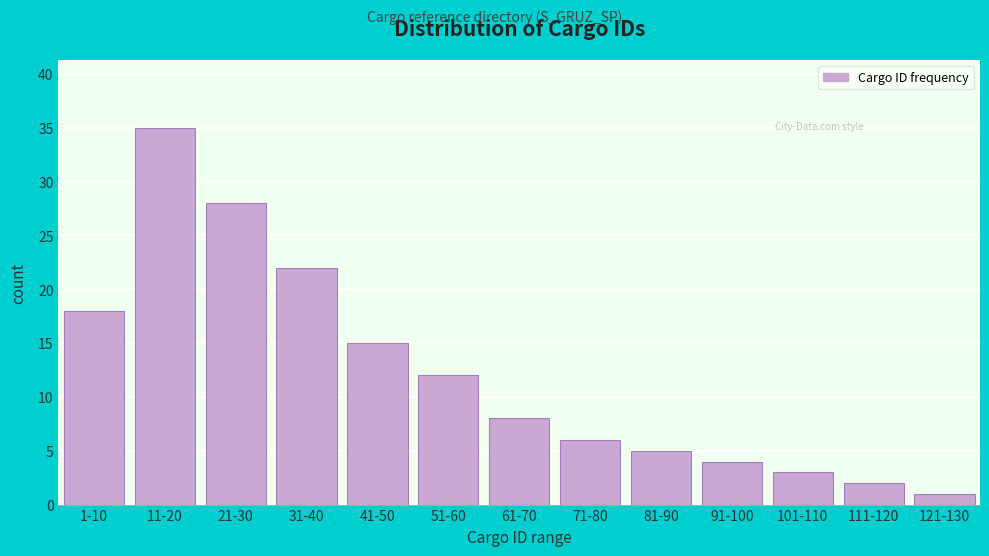

Reading left to right, what are all the values shown in this chart?

1-10=18	11-20=35	21-30=28	31-40=22	41-50=15	51-60=12	61-70=8	71-80=6	81-90=5	91-100=4	101-110=3	111-120=2	121-130=1